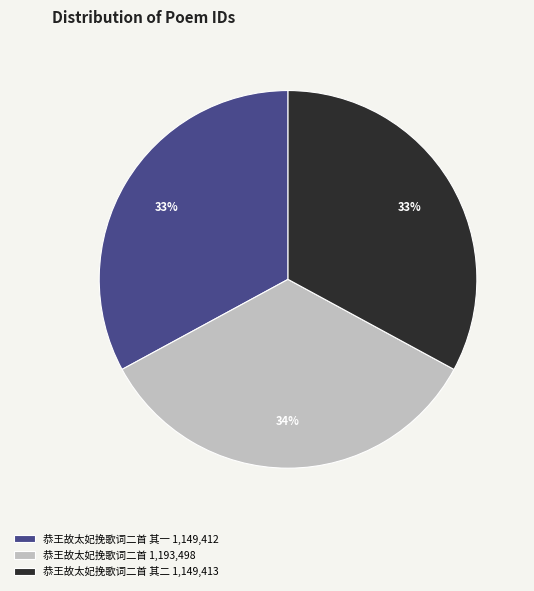

To the nearest percent, what portion does 恭王故太妃挽歌词二首 其一 1,149,412 represent?

33%